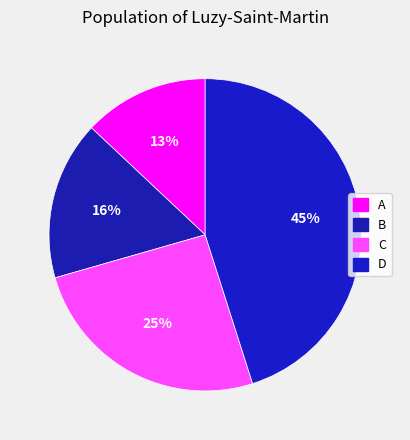

How much of the chart is everything except C?

74.5%